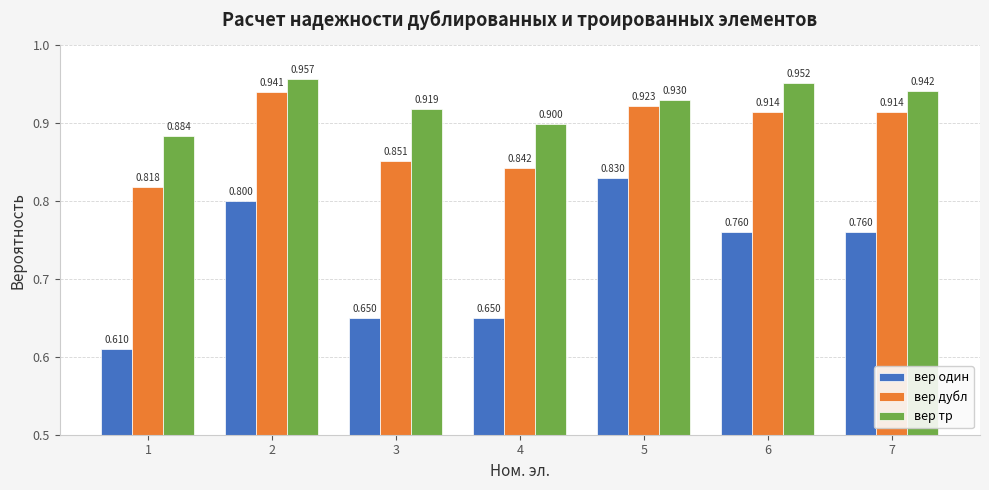

Which series has the widest spread of values?

вер один